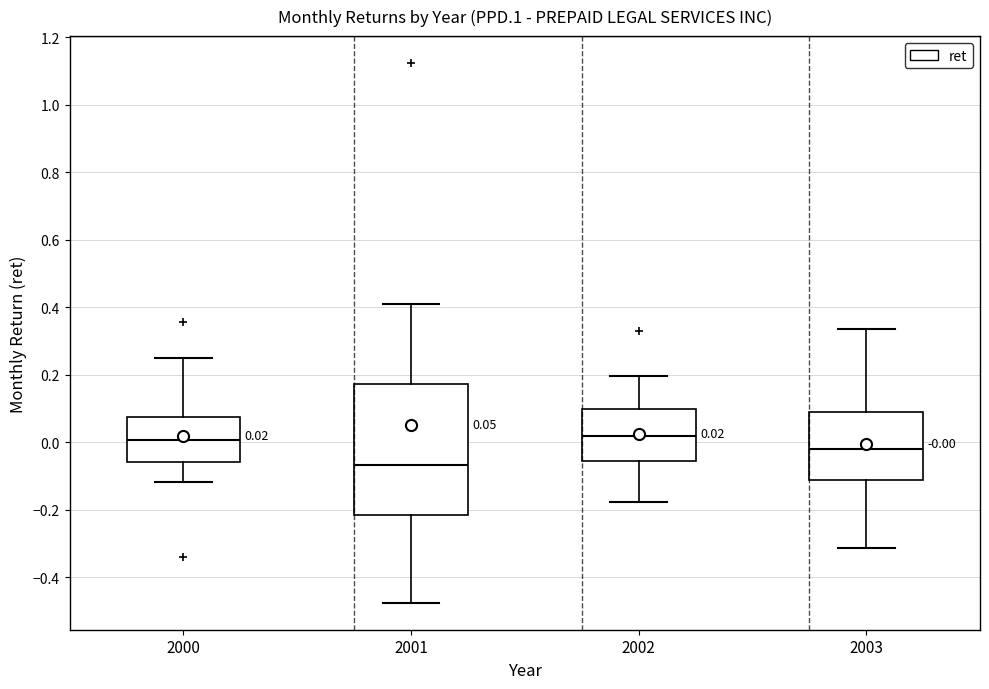

Which box is the tallest, from its lower edge to its upper edge?

2001